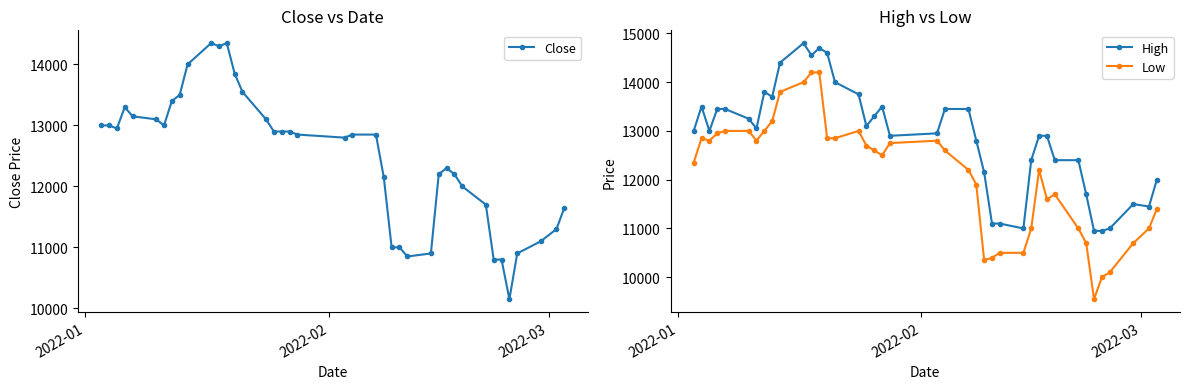

True or false: High has more than 1 interior local peaks.

True